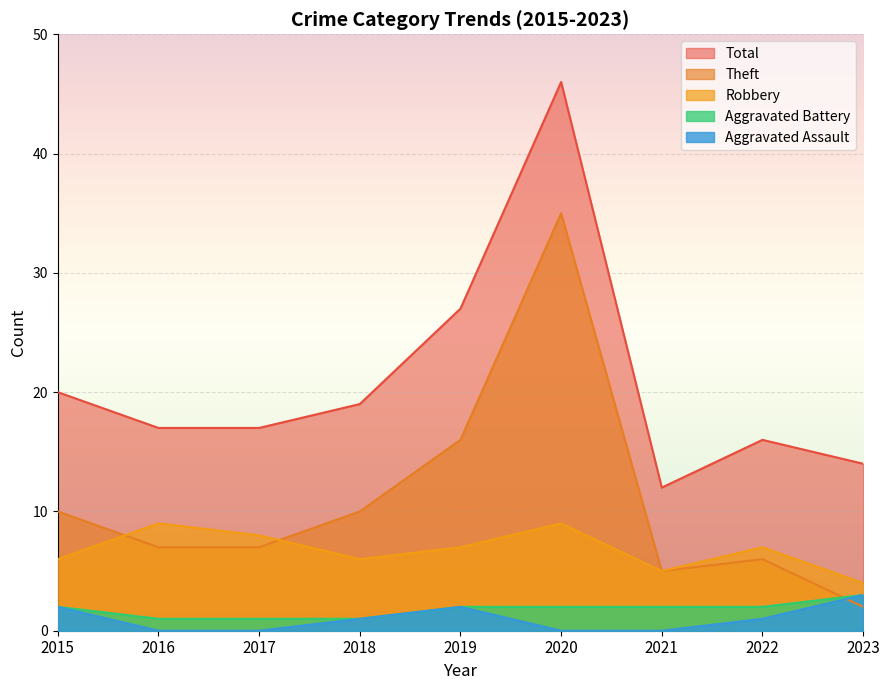

What is the difference between the maximum and minimum values in the Robbery series?

5